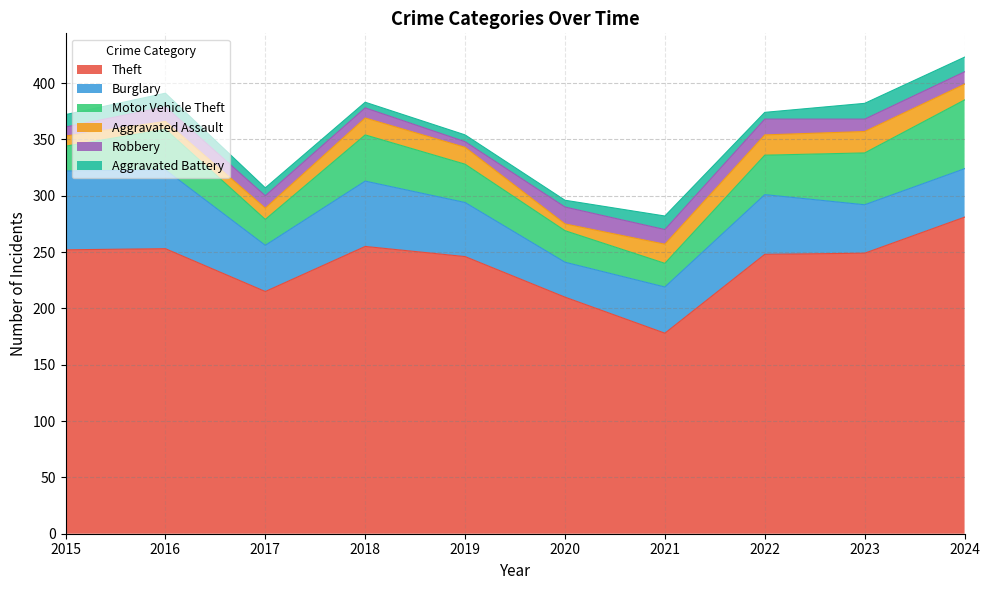

Reading right to left, transcribe all the data shown in this chart.

Theft: 2024=281	2023=249	2022=248	2021=178	2020=210	2019=246	2018=255	2017=215	2016=253	2015=252
Burglary: 2024=43	2023=43	2022=53	2021=41	2020=31	2019=48	2018=58	2017=41	2016=70	2015=70
Motor Vehicle Theft: 2024=61	2023=46	2022=35	2021=21	2020=28	2019=34	2018=41	2017=23	2016=36	2015=22
Aggravated Assault: 2024=14	2023=19	2022=18	2021=17	2020=6	2019=15	2018=15	2017=10	2016=7	2015=9
Robbery: 2024=11	2023=11	2022=14	2021=13	2020=15	2019=5	2018=9	2017=11	2016=13	2015=8
Aggravated Battery: 2024=13	2023=14	2022=6	2021=12	2020=6	2019=6	2018=5	2017=7	2016=12	2015=11